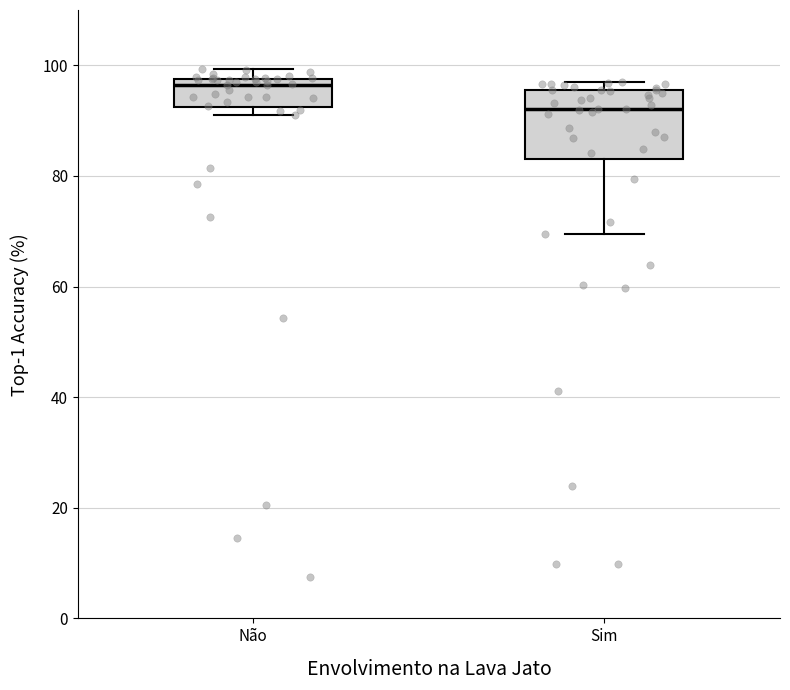

Where does the median line of the box for Não sit on the y-axis? The values are not printed on the chart, so give them approximately, as read against the axis.

96